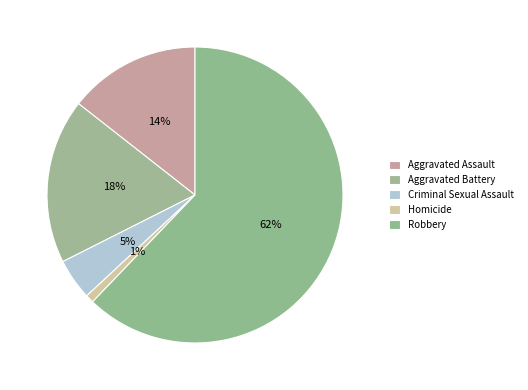

Which category accounts for the majority?

Robbery